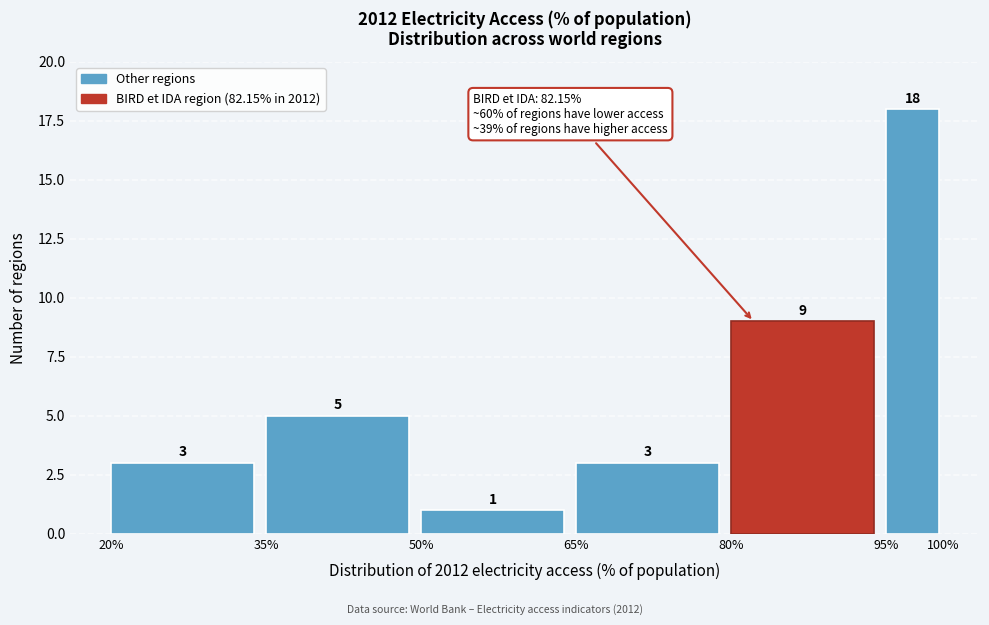

Reading left to right, list every bar in this chart as the range it spans on the x-axis followed by its height.

20% to 35%: 3
35% to 50%: 5
50% to 65%: 1
65% to 80%: 3
80% to 95%: 9
95% to 100%: 18